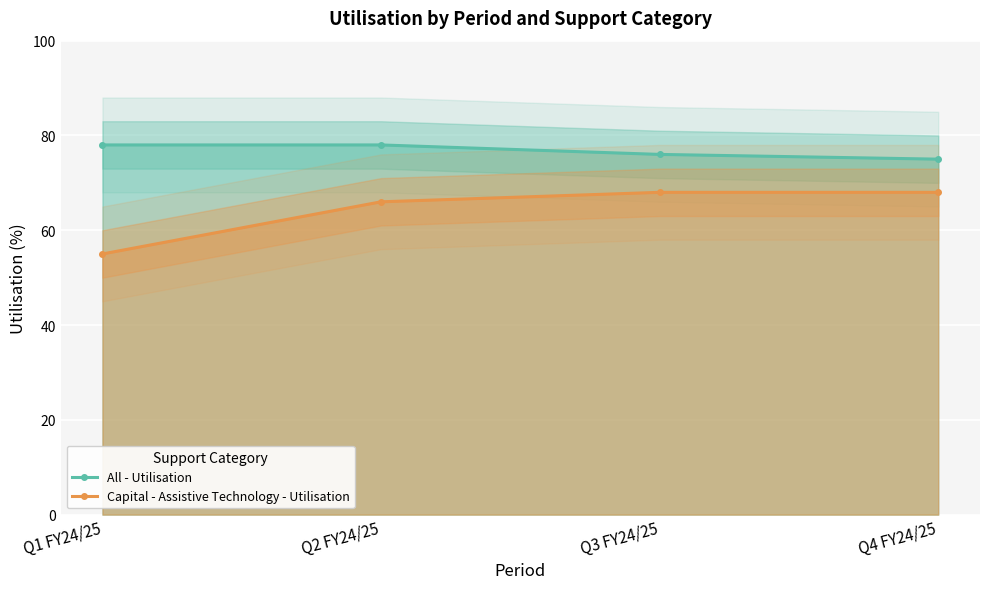

Which category has the lowest value across all series?

Q1 FY24/25